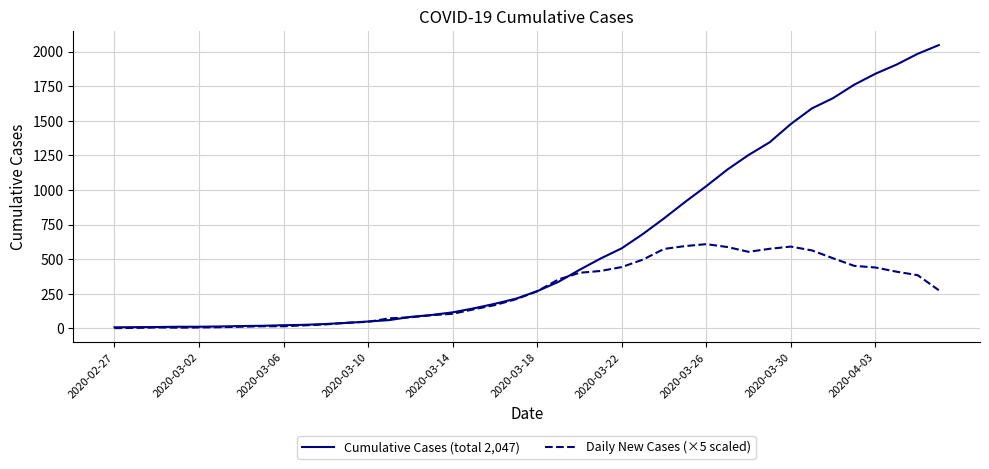

How many lines are shown in the chart?

2